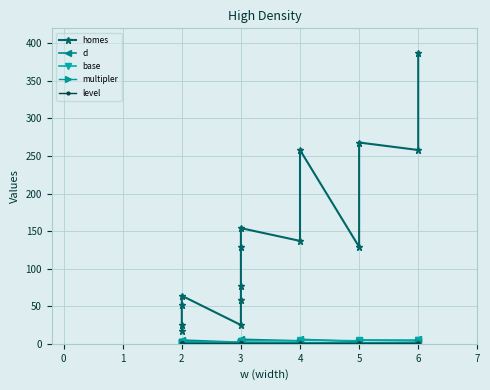

True or false: multipler and base cross at least once.

True